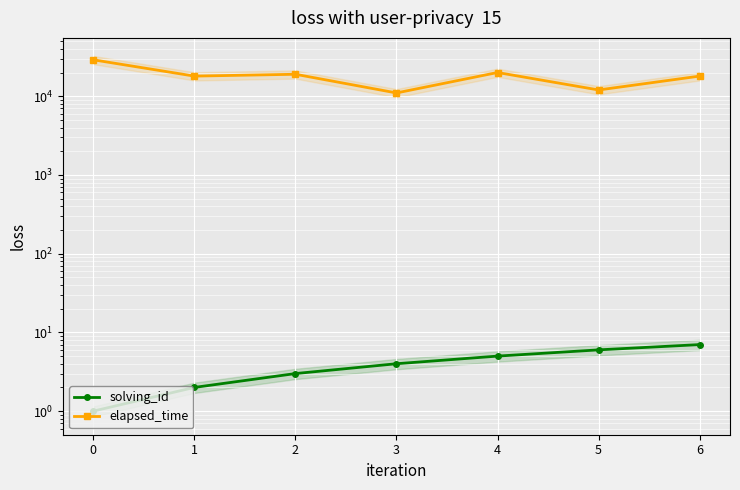

What value does the elapsed_time series have at 6?

18000